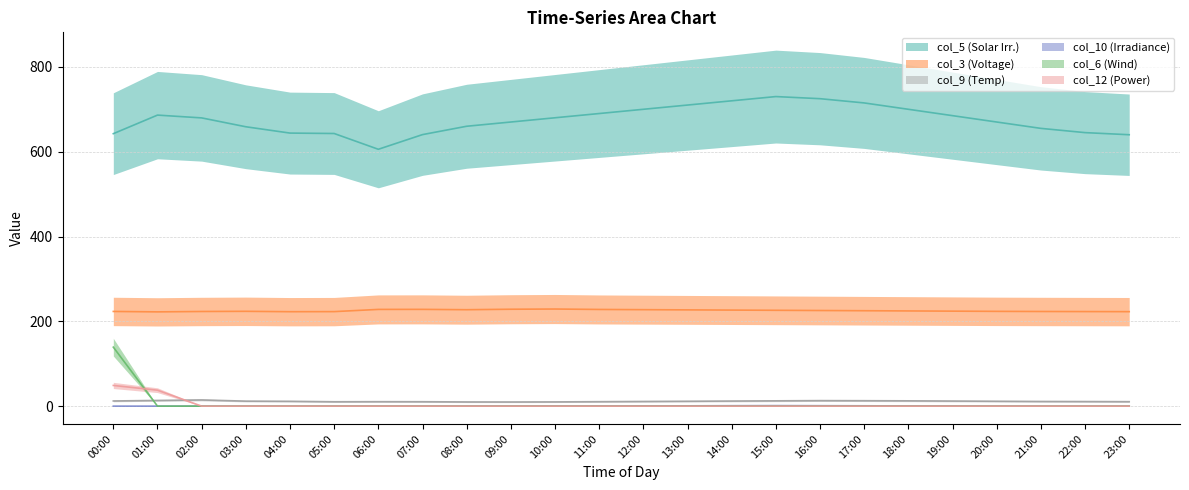

List the series in order of their peak value, highest first.

col_5, col_3, col_6, col_12, col_9, col_10